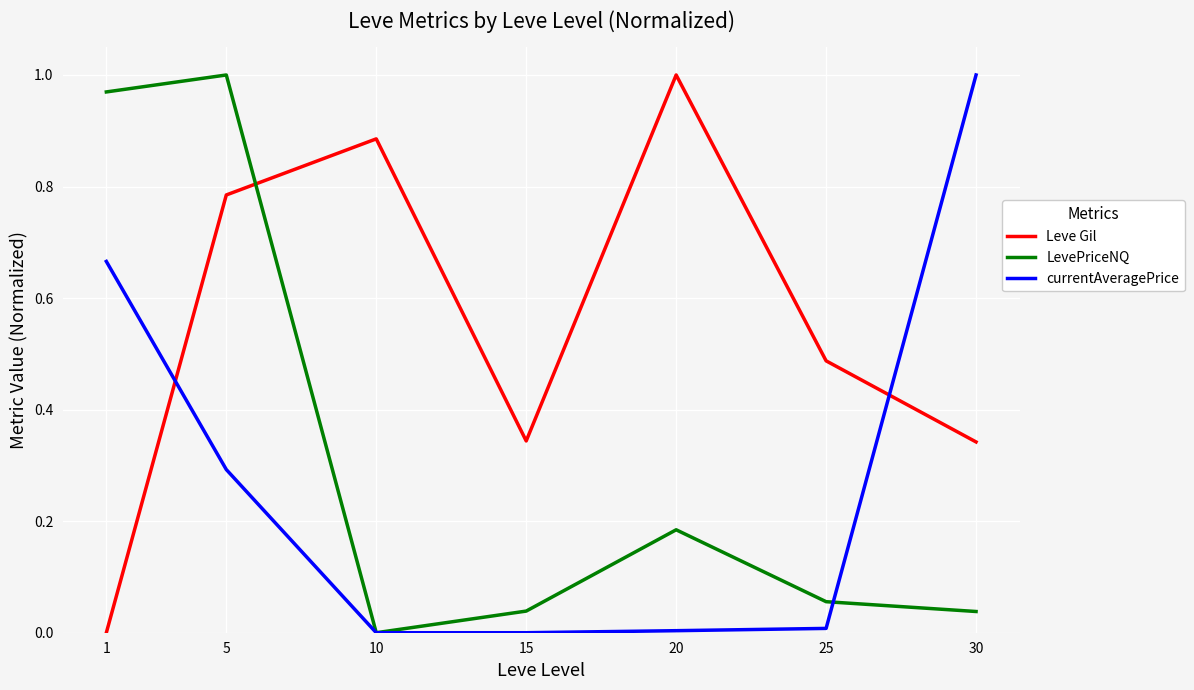

What is the sum of all LevePriceNQ values?

2.3